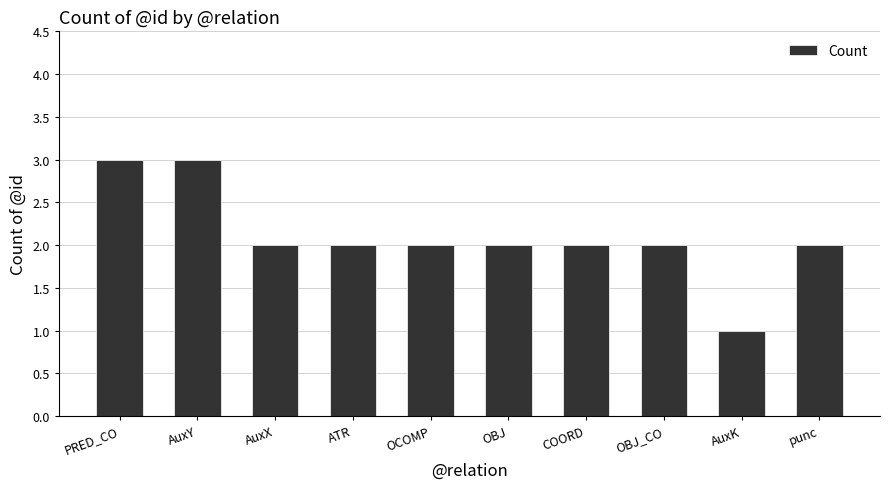

The chart shows a value of 1 at OCOMP. True or false?

False